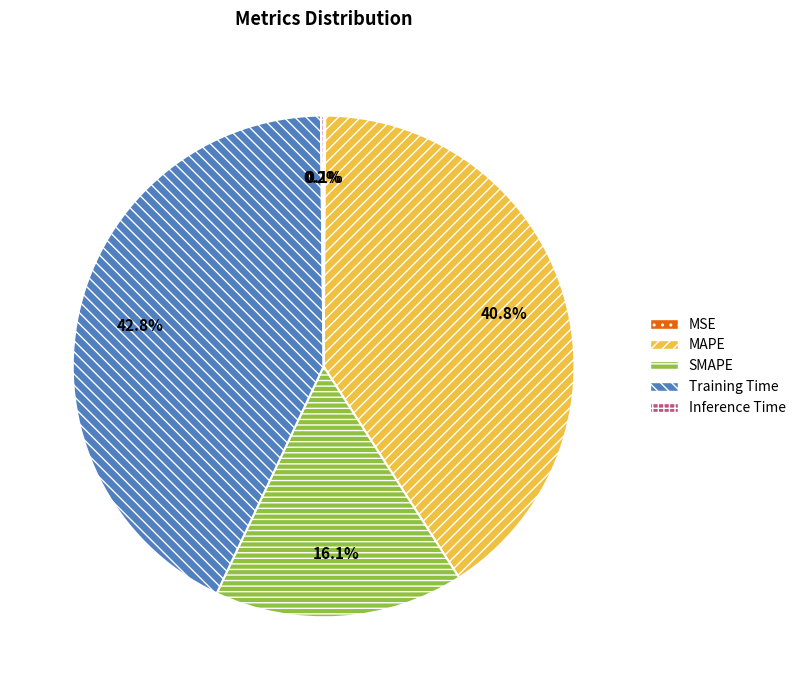

What percentage do MAPE and SMAPE together represent?

56.9%